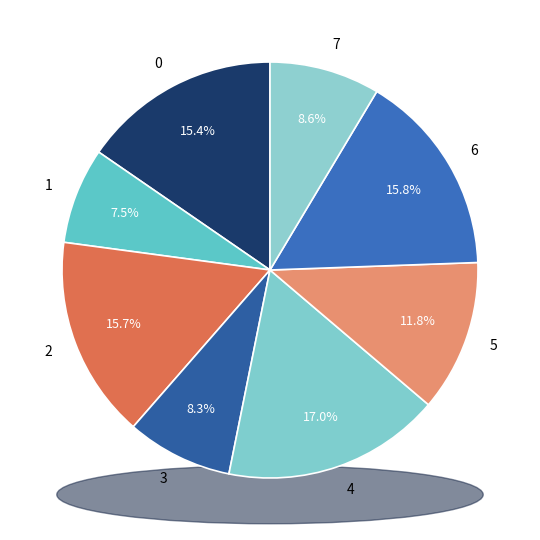

Rank the categories by value from highest to lowest.

4, 6, 2, 0, 5, 7, 3, 1